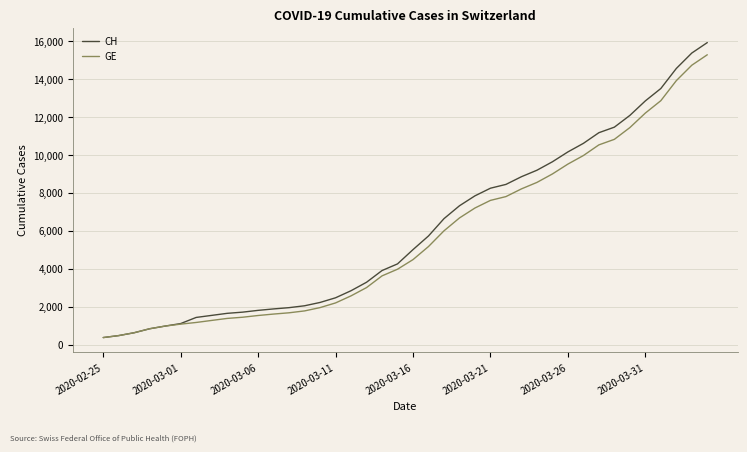

What is the smallest value displayed?

375